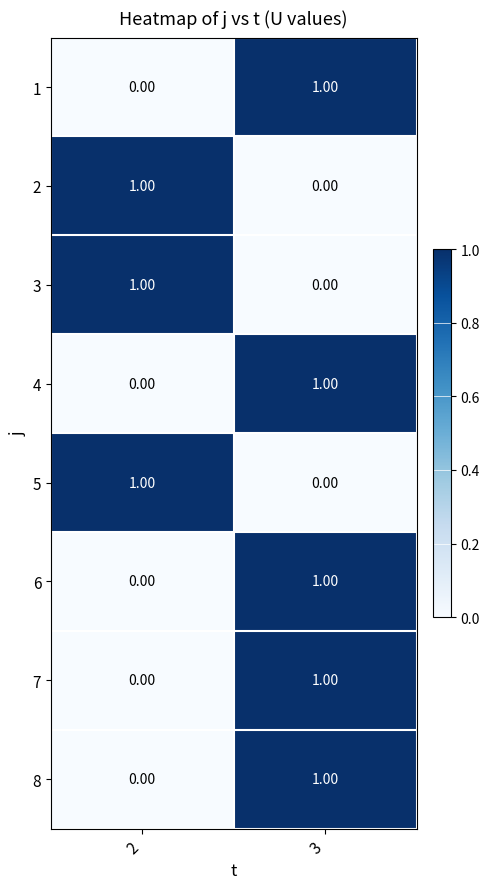

Is the value of 1 at 2 greater than the value of 2 at 2?

No